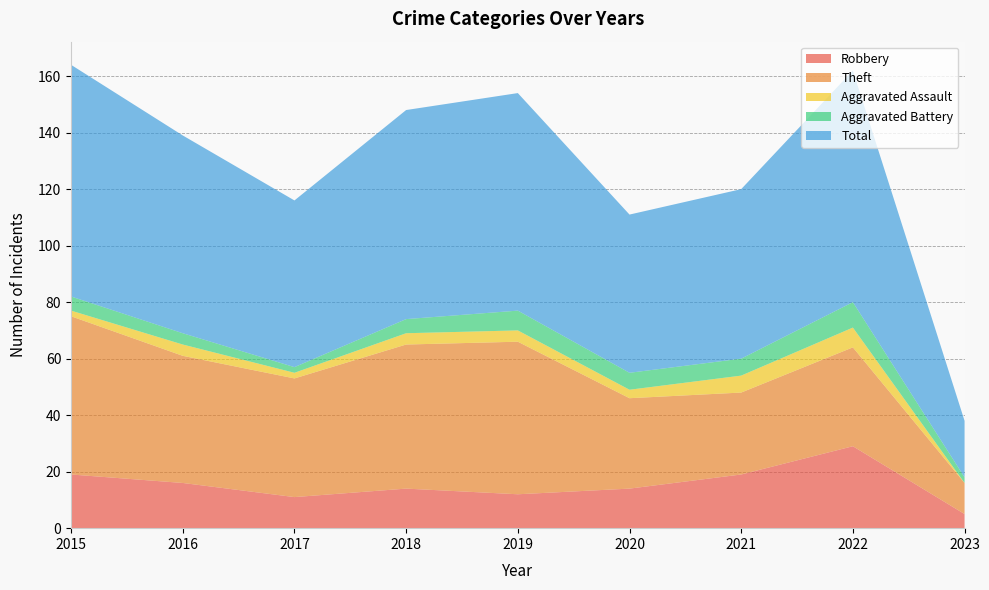

Reading left to right, transcribe all the data shown in this chart.

Robbery: 2015=19	2016=16	2017=11	2018=14	2019=12	2020=14	2021=19	2022=29	2023=5
Theft: 2015=56	2016=45	2017=42	2018=51	2019=54	2020=32	2021=29	2022=35	2023=11
Aggravated Assault: 2015=2	2016=4	2017=2	2018=4	2019=4	2020=3	2021=6	2022=7	2023=0
Aggravated Battery: 2015=5	2016=4	2017=2	2018=5	2019=7	2020=6	2021=6	2022=9	2023=2
Total: 2015=82	2016=70	2017=59	2018=74	2019=77	2020=56	2021=60	2022=82	2023=20